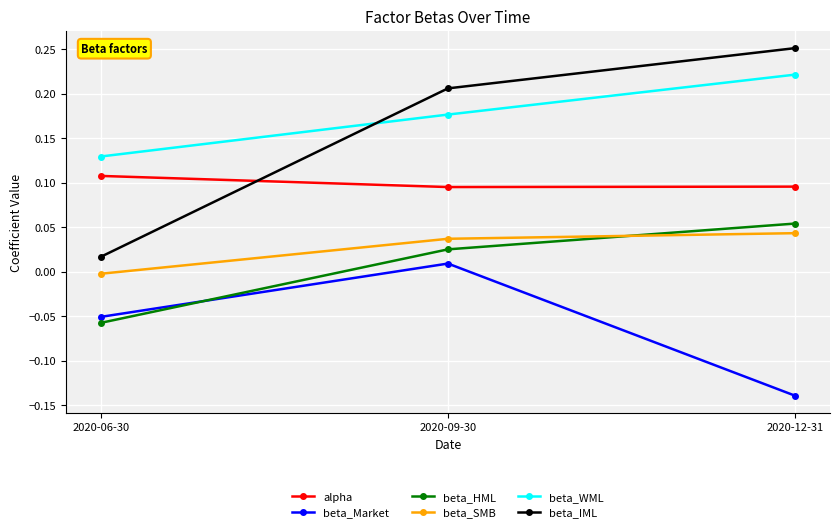

At which category does the chart reach its minimum across all series?

2020-12-31